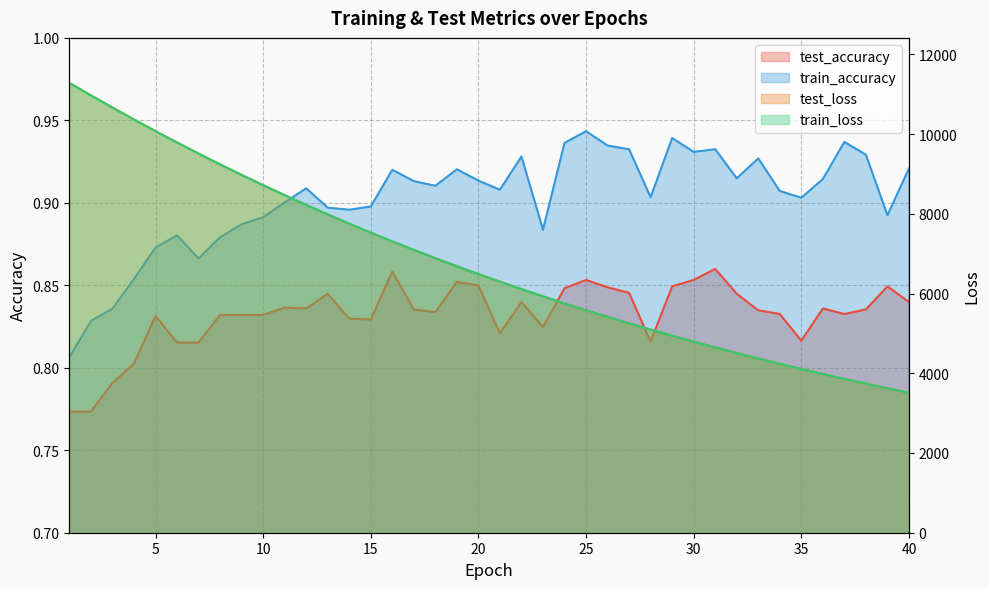

In test_accuracy, how many points are higher than both neighbors (excluding endpoints)?

10